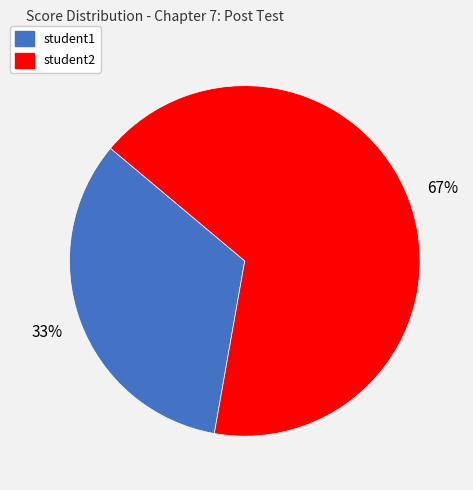

Is there a majority slice in this chart?

Yes